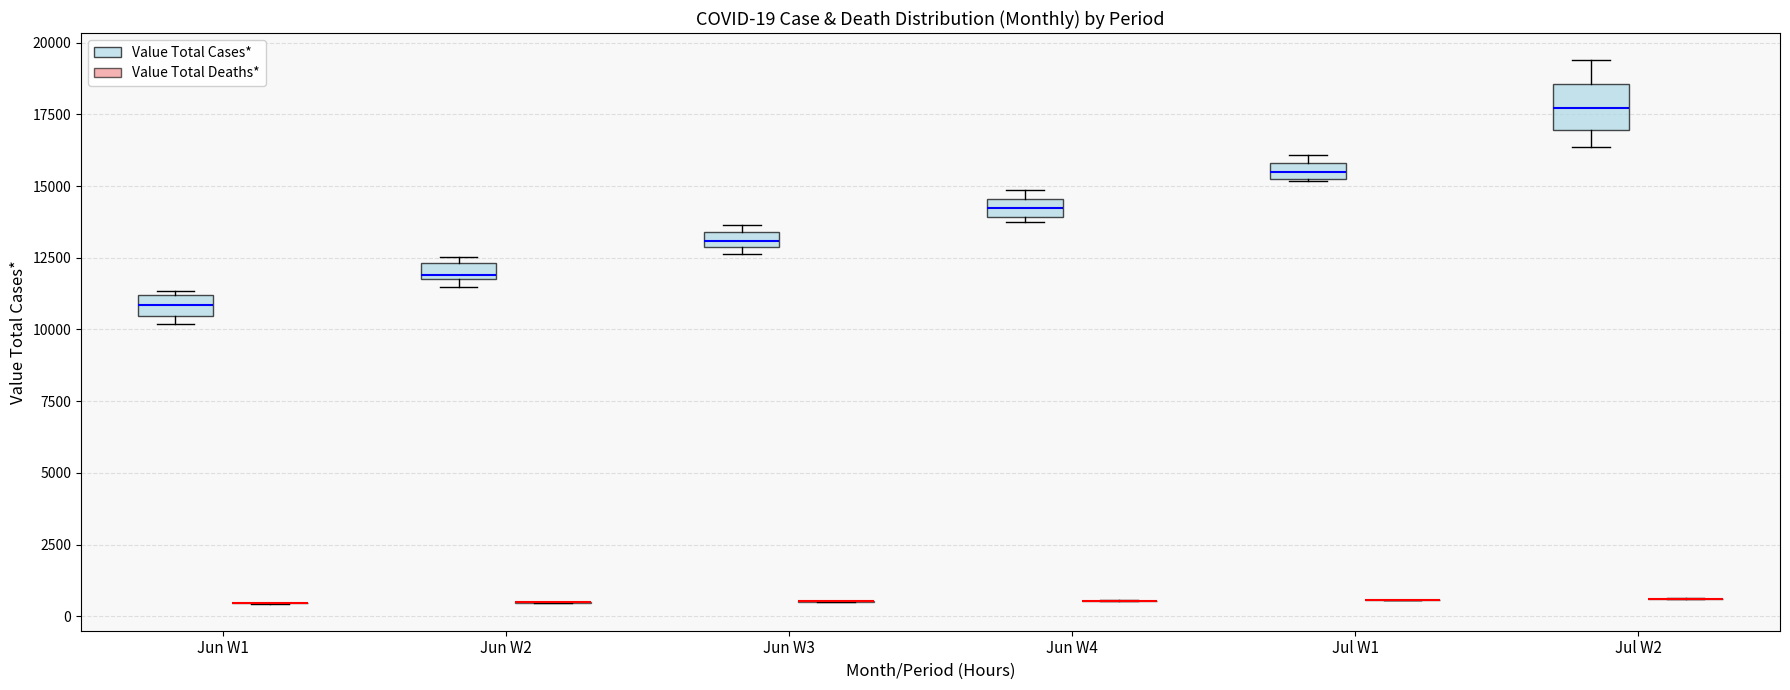

Comparing the boxes themselves (not the whiskers), which one is the tallest?

Jul W2 (Value Total Cases*)